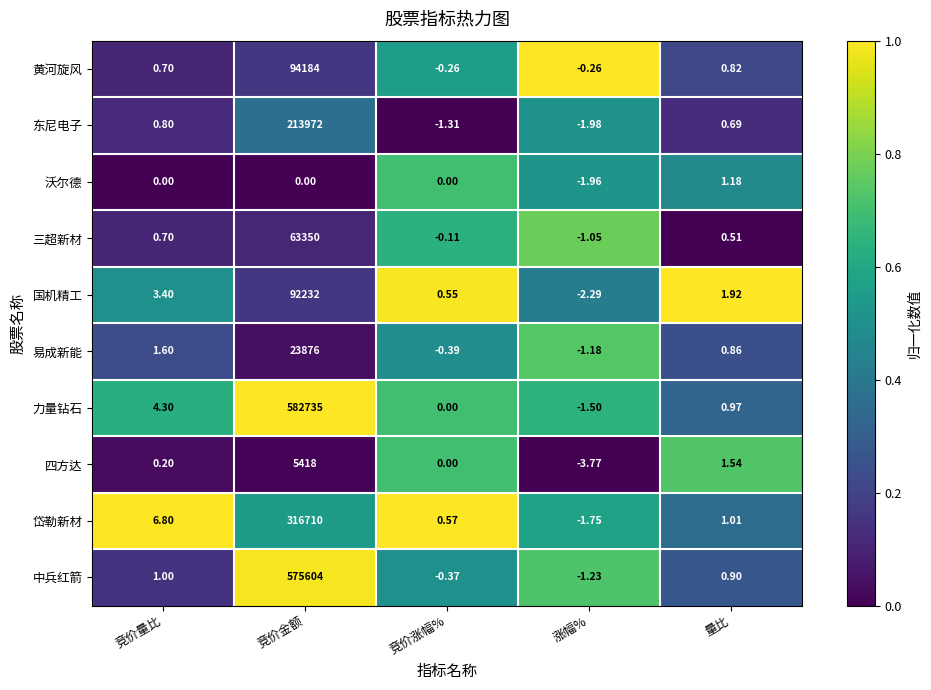

At which category is the sum across all series the highest?

竞价金额